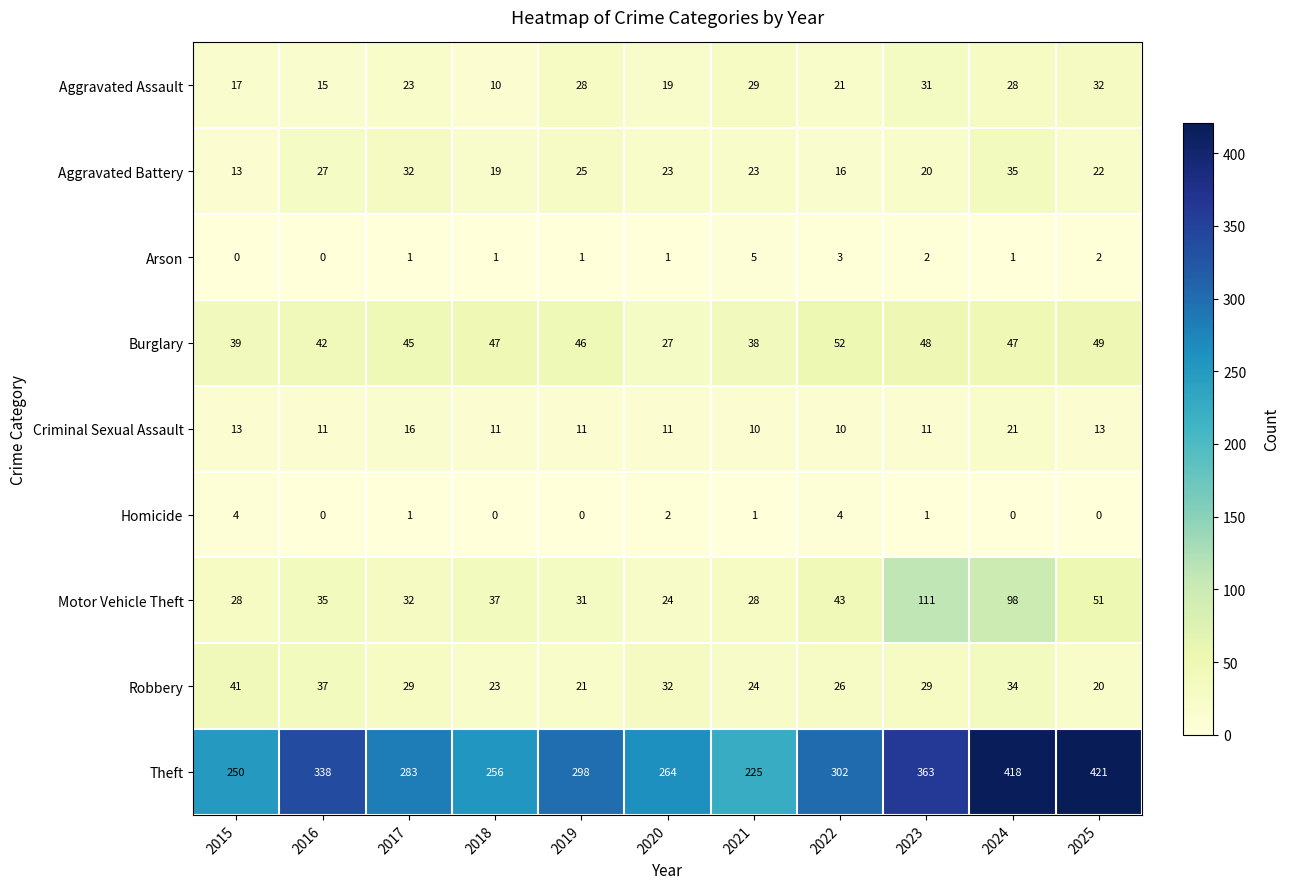

Rank the series at 2022 from lowest to highest value.

Arson, Homicide, Criminal Sexual Assault, Aggravated Battery, Aggravated Assault, Robbery, Motor Vehicle Theft, Burglary, Theft